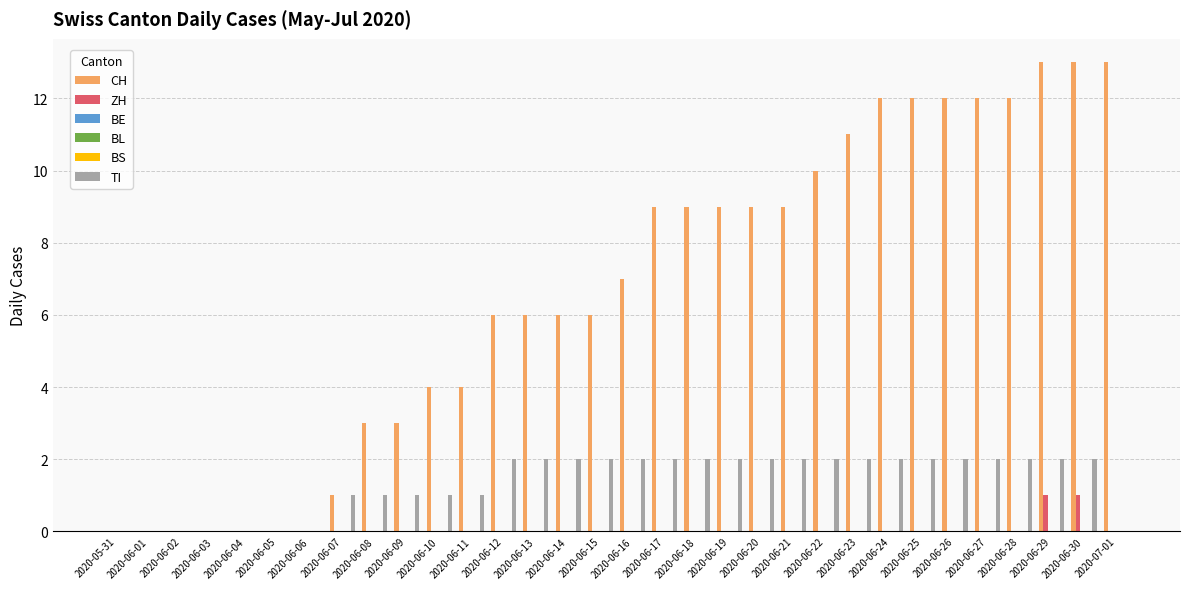

Reading left to right, what are all the values shown in this chart?

CH: 0	0	0	0	0	0	0	1	3	3	4	4	6	6	6	6	7	9	9	9	9	9	10	11	12	12	12	12	12	13	13	13
ZH: 0	0	0	0	0	0	0	0	0	0	0	0	0	0	0	0	0	0	0	0	0	0	0	0	0	0	0	0	0	1	1	0
BE: 0	0	0	0	0	0	0	0	0	0	0	0	0	0	0	0	0	0	0	0	0	0	0	0	0	0	0	0	0	0	0	0
BL: 0	0	0	0	0	0	0	0	0	0	0	0	0	0	0	0	0	0	0	0	0	0	0	0	0	0	0	0	0	0	0	0
BS: 0	0	0	0	0	0	0	0	0	0	0	0	0	0	0	0	0	0	0	0	0	0	0	0	0	0	0	0	0	0	0	0
TI: 0	0	0	0	0	0	0	1	1	1	1	1	2	2	2	2	2	2	2	2	2	2	2	2	2	2	2	2	2	2	2	0